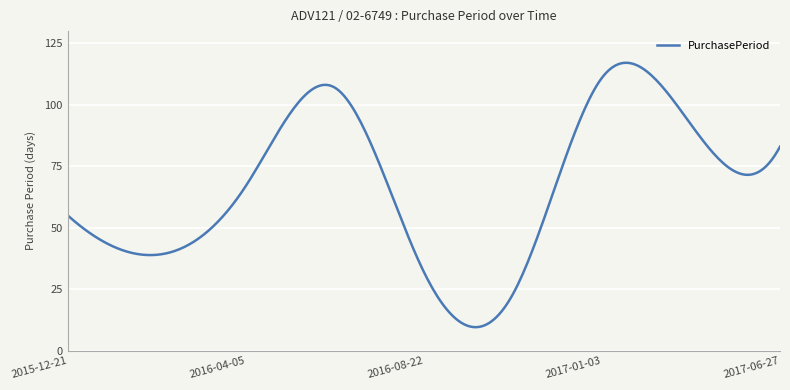

What is the smallest value displayed?

9.6